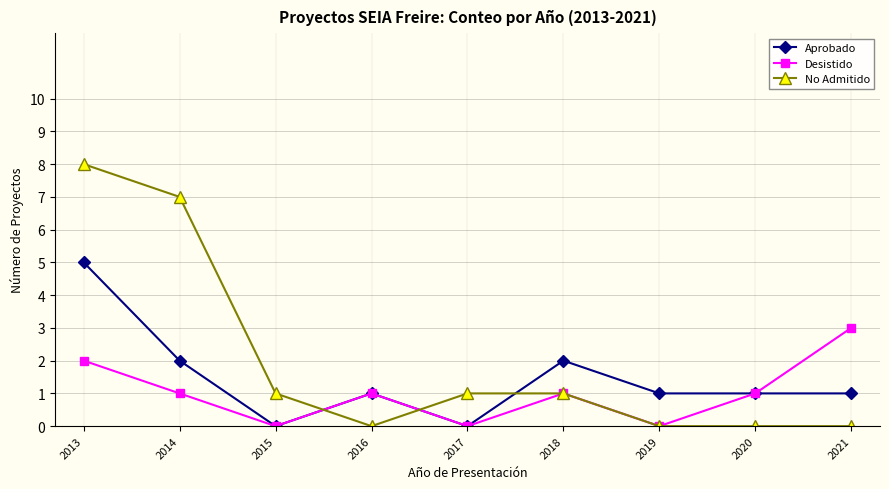

Count the Desistido values in the range 0 to 1.

7